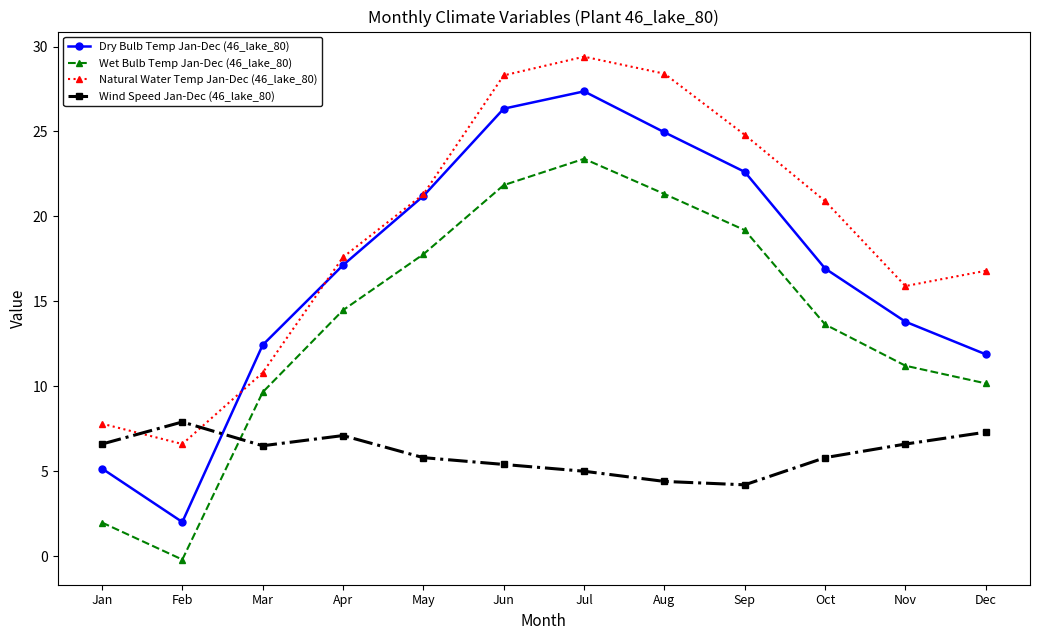

At which category does Wind Speed Jan-Dec (46_lake_80) reach its first local peak?

Feb